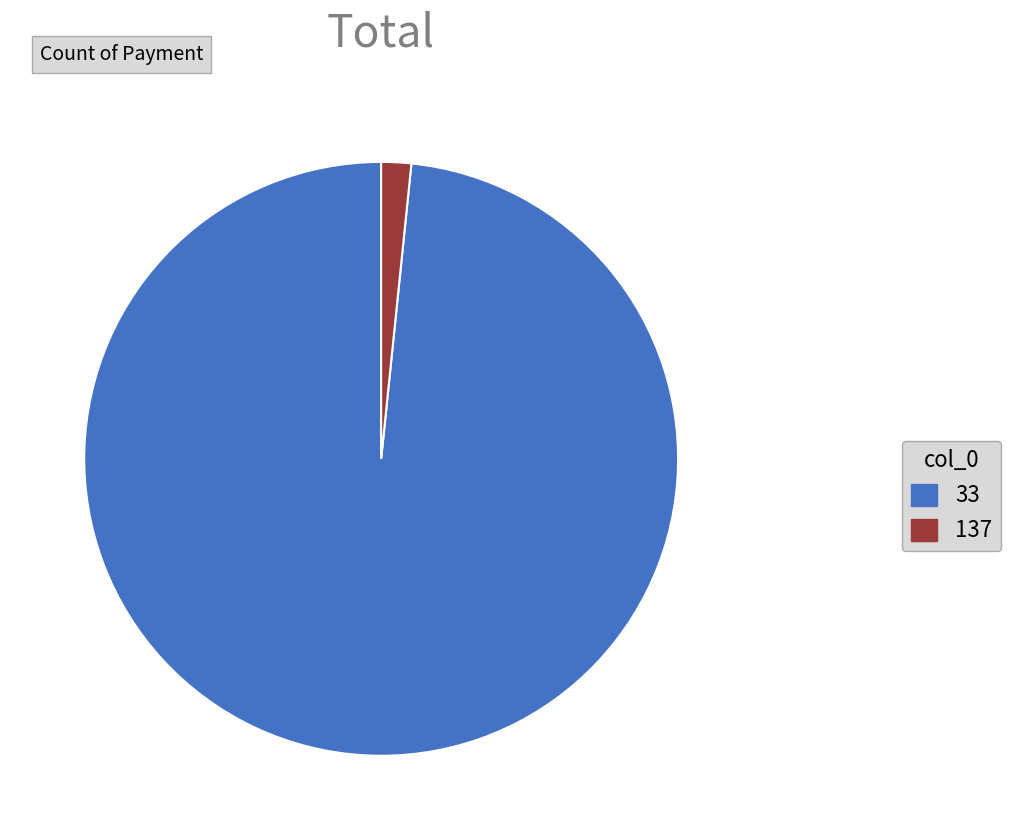

Rank the categories by value from highest to lowest.

33, 137